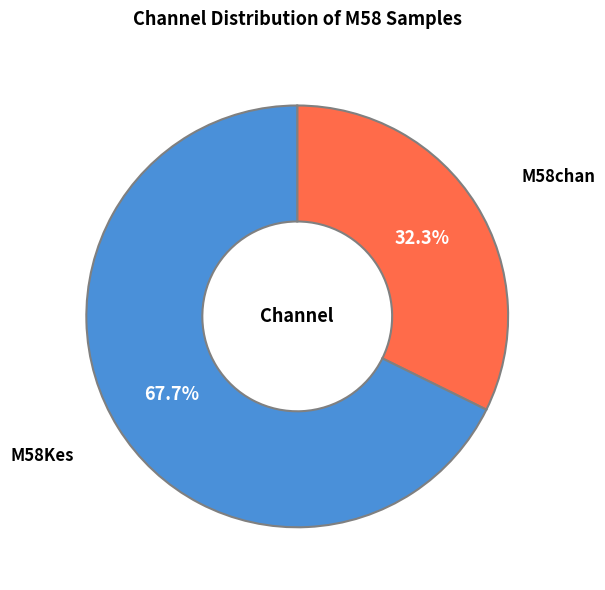

How many slices are in this pie chart?

2